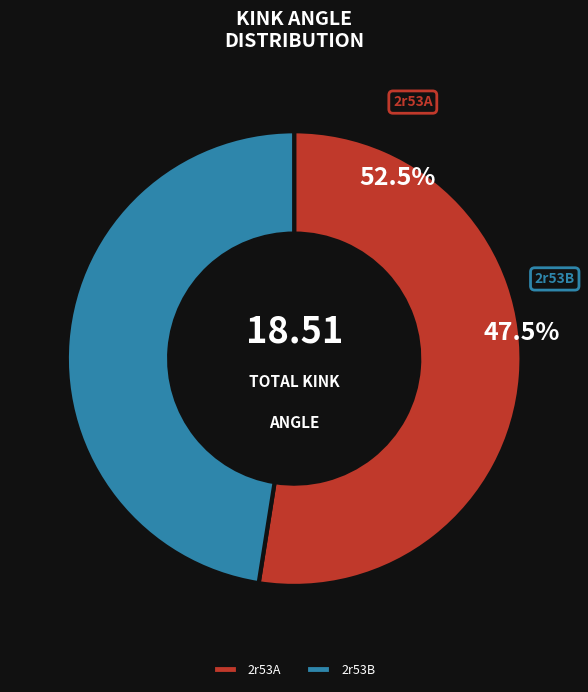

Which has a higher value, 2r53B or 2r53A?

2r53A